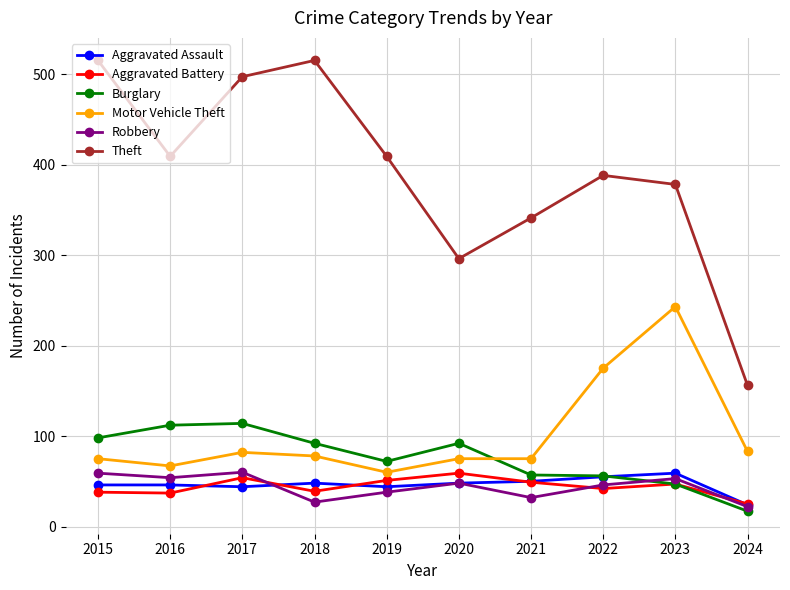

True or false: Aggravated Battery and Motor Vehicle Theft intersect in this chart.

False